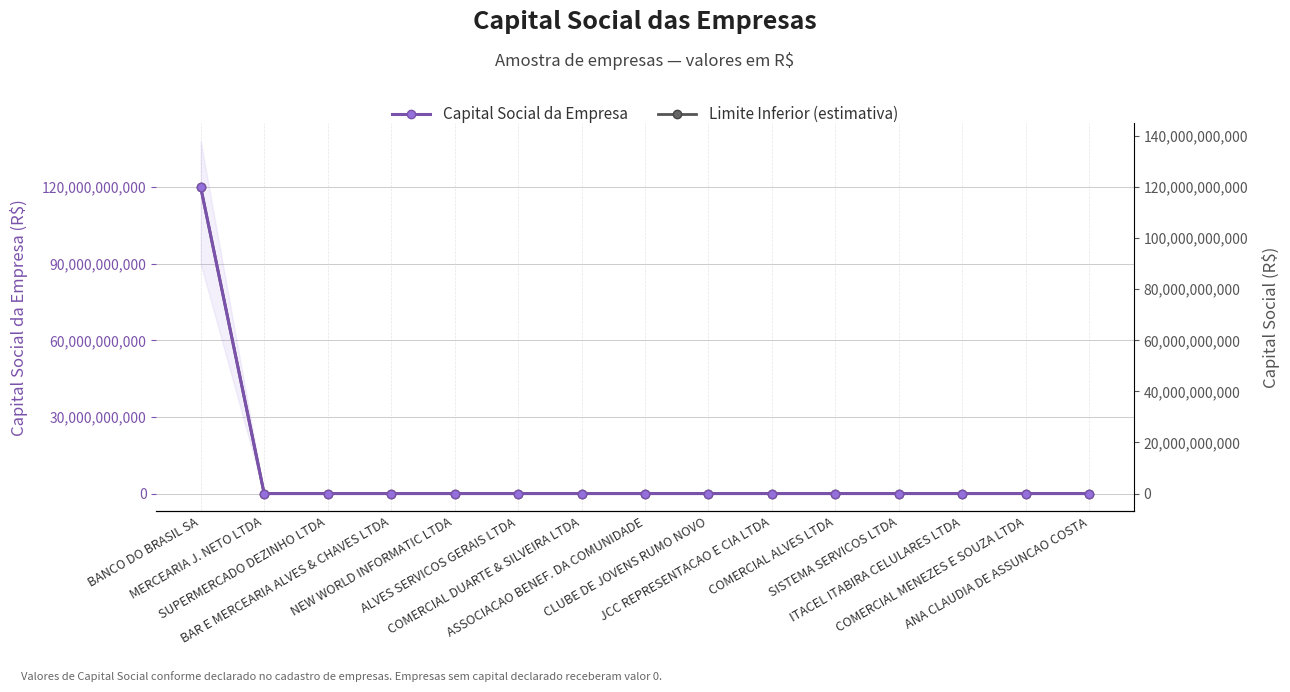

True or false: Capital Social da Empresa and Limite Inferior (estimativa) cross at least once.

False